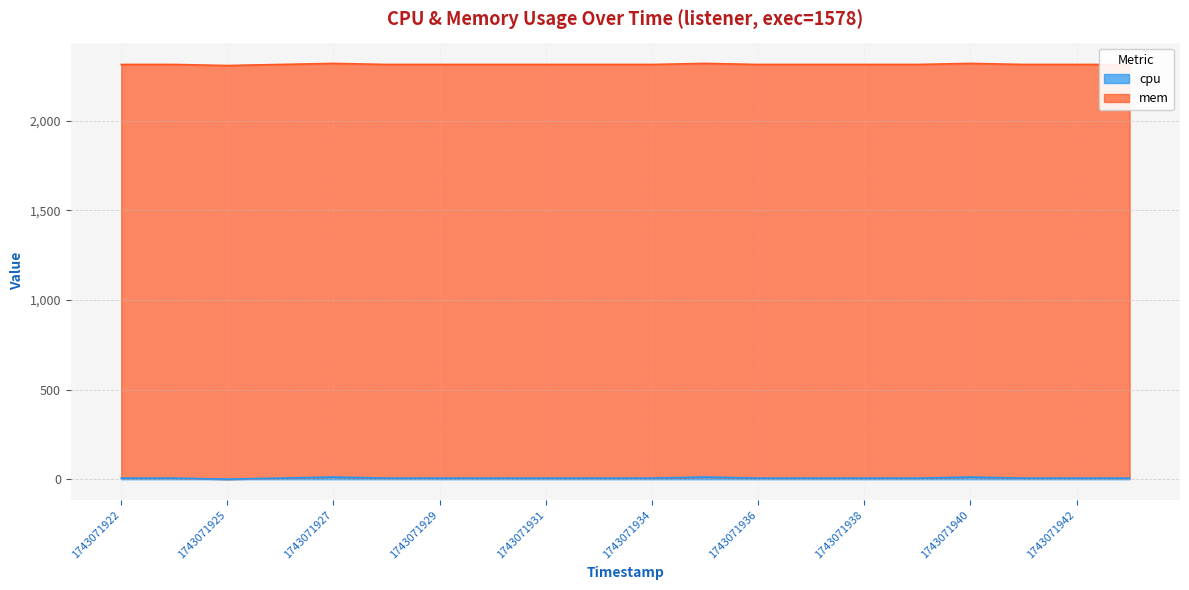

Which category has the highest value across all series?

1743071927